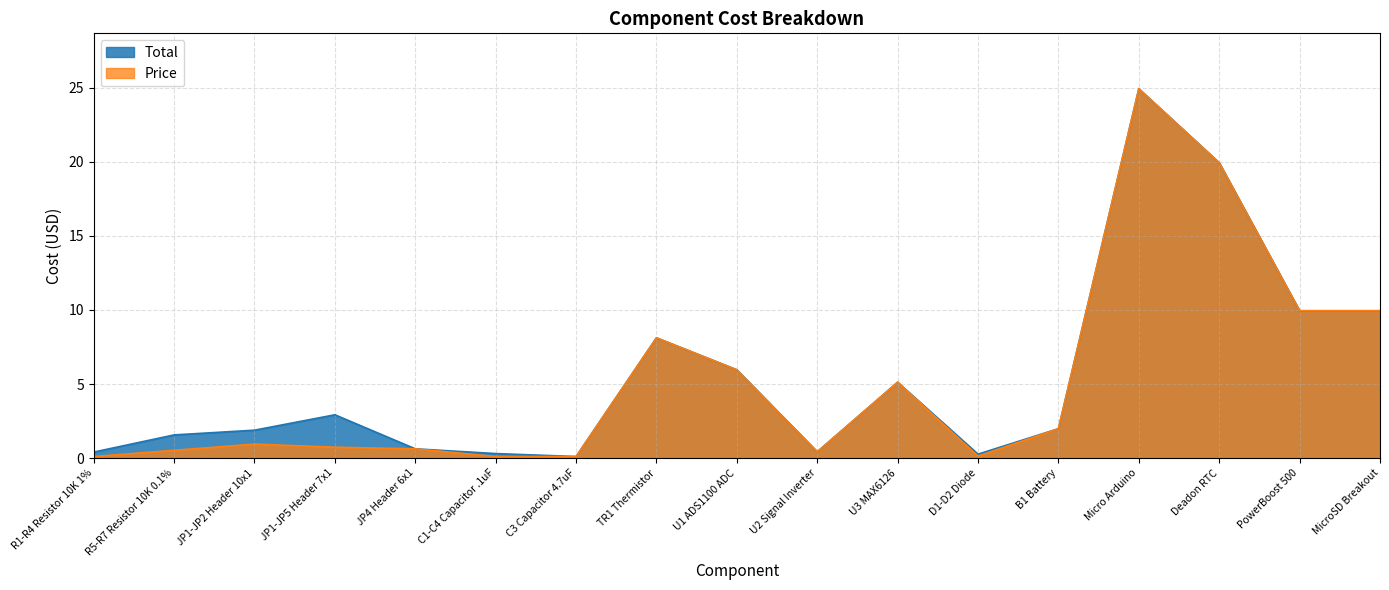

In Total, how many points are lower than both neighbors (excluding endpoints)?

3